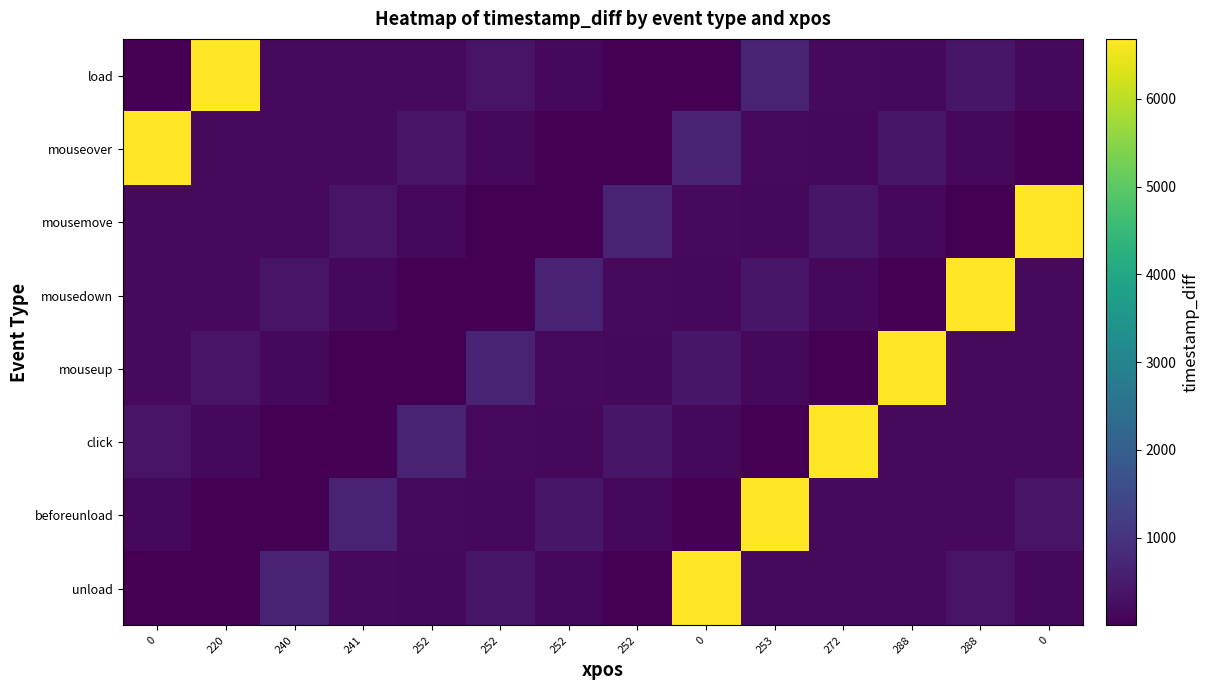

At 253, list the series in order from largest to smallest.

beforeunload, load, mousedown, mouseover, unload, mousemove, mouseup, click